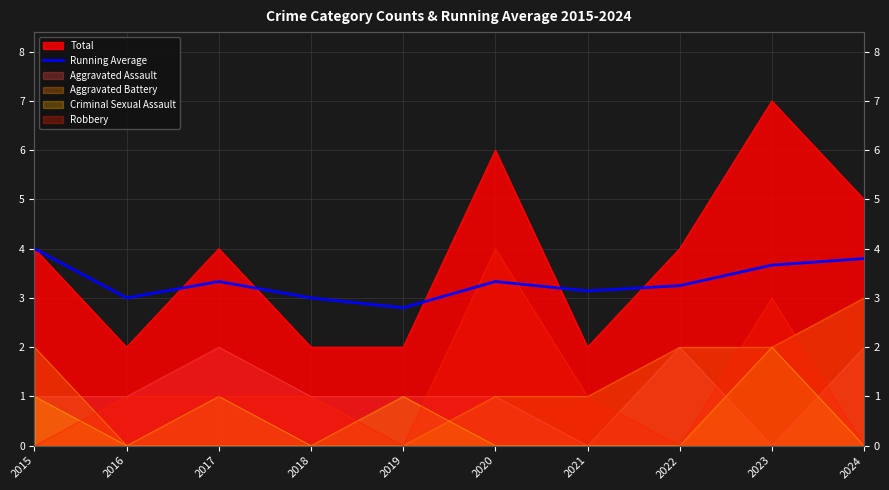

Reading left to right, extract all data points from this chart.

2015=4.0	2016=3.0	2017=3.3	2018=3.0	2019=2.8	2020=3.3	2021=3.1	2022=3.2	2023=3.7	2024=3.8